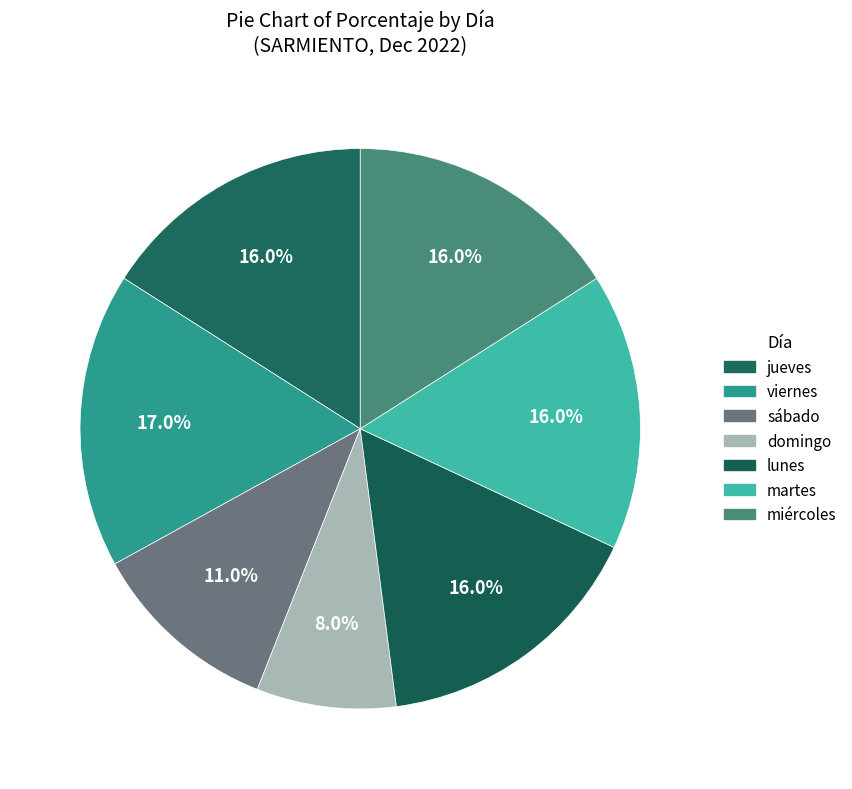

Count the number of slices in the pie.

7